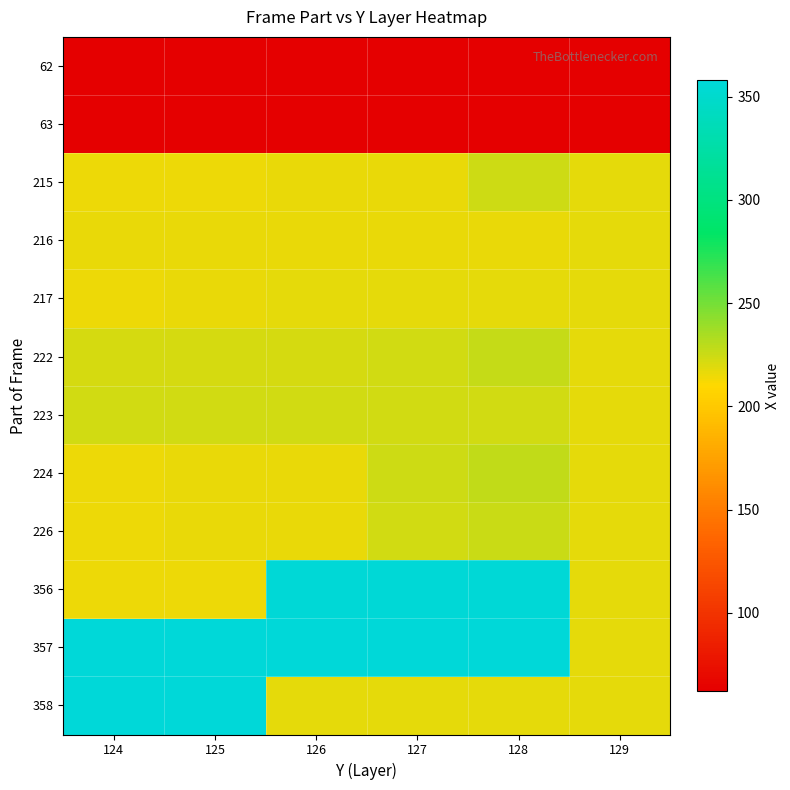

Count the number of categories in the chart.

6